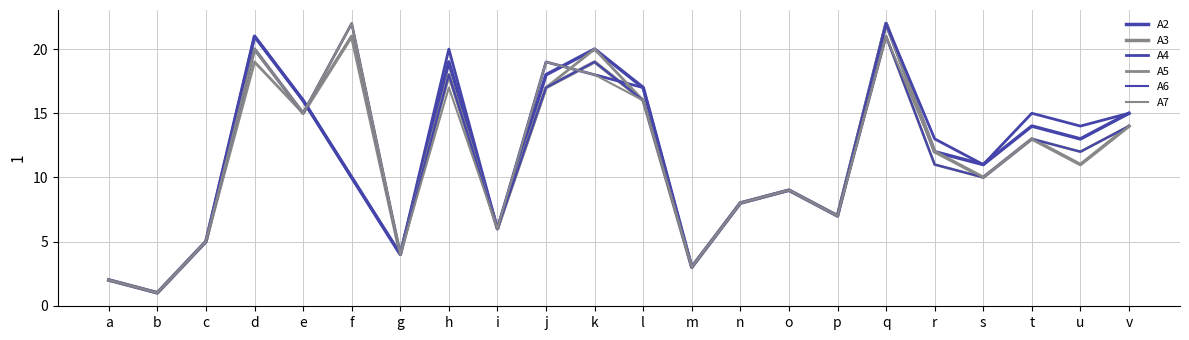

What is the difference between the second highest and second lowest values in the A5 series?

19